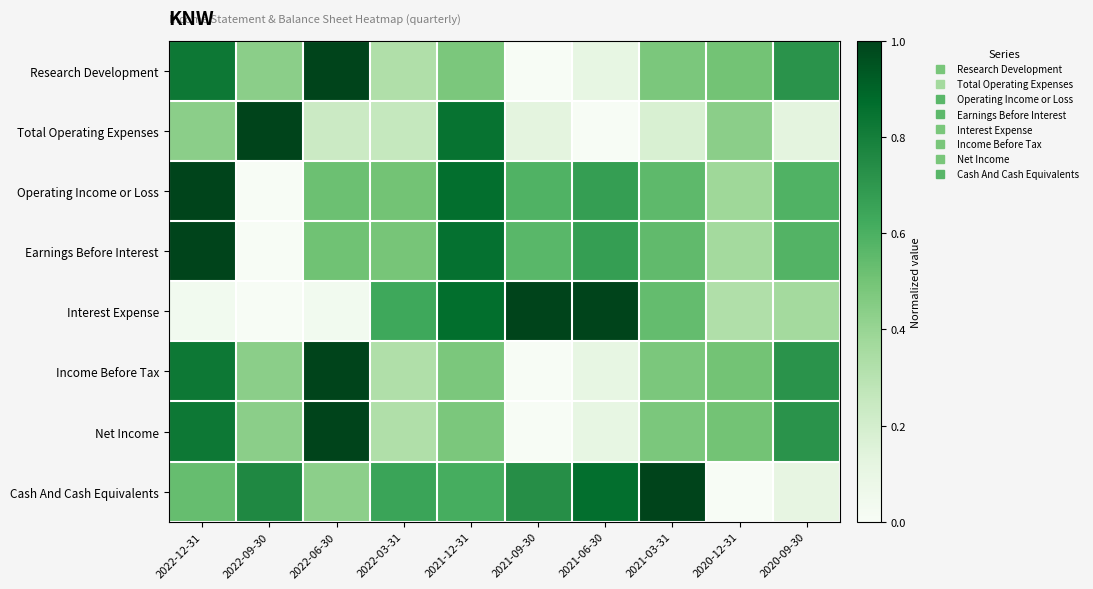

Reading left to right, transcribe all the data shown in this chart.

Research Development: 2022-12-31=0.8	2022-09-30=0.4	2022-06-30=1.0	2022-03-31=0.3	2021-12-31=0.5	2021-09-30=0.0	2021-06-30=0.1	2021-03-31=0.5	2020-12-31=0.5	2020-09-30=0.7
Total Operating Expenses: 2022-12-31=0.4	2022-09-30=1.0	2022-06-30=0.2	2022-03-31=0.3	2021-12-31=0.8	2021-09-30=0.1	2021-06-30=0.0	2021-03-31=0.2	2020-12-31=0.4	2020-09-30=0.1
Operating Income or Loss: 2022-12-31=1.0	2022-09-30=0.0	2022-06-30=0.5	2022-03-31=0.5	2021-12-31=0.9	2021-09-30=0.6	2021-06-30=0.7	2021-03-31=0.6	2020-12-31=0.4	2020-09-30=0.6
Earnings Before Interest: 2022-12-31=1.0	2022-09-30=0.0	2022-06-30=0.5	2022-03-31=0.5	2021-12-31=0.9	2021-09-30=0.6	2021-06-30=0.7	2021-03-31=0.5	2020-12-31=0.4	2020-09-30=0.6
Interest Expense: 2022-12-31=0.0	2022-09-30=0.0	2022-06-30=0.0	2022-03-31=0.6	2021-12-31=0.9	2021-09-30=1.0	2021-06-30=1.0	2021-03-31=0.5	2020-12-31=0.3	2020-09-30=0.4
Income Before Tax: 2022-12-31=0.8	2022-09-30=0.4	2022-06-30=1.0	2022-03-31=0.3	2021-12-31=0.5	2021-09-30=0.0	2021-06-30=0.1	2021-03-31=0.5	2020-12-31=0.5	2020-09-30=0.7
Net Income: 2022-12-31=0.8	2022-09-30=0.4	2022-06-30=1.0	2022-03-31=0.3	2021-12-31=0.5	2021-09-30=0.0	2021-06-30=0.1	2021-03-31=0.5	2020-12-31=0.5	2020-09-30=0.7
Cash And Cash Equivalents: 2022-12-31=0.5	2022-09-30=0.8	2022-06-30=0.4	2022-03-31=0.6	2021-12-31=0.6	2021-09-30=0.7	2021-06-30=0.9	2021-03-31=1.0	2020-12-31=0.0	2020-09-30=0.1